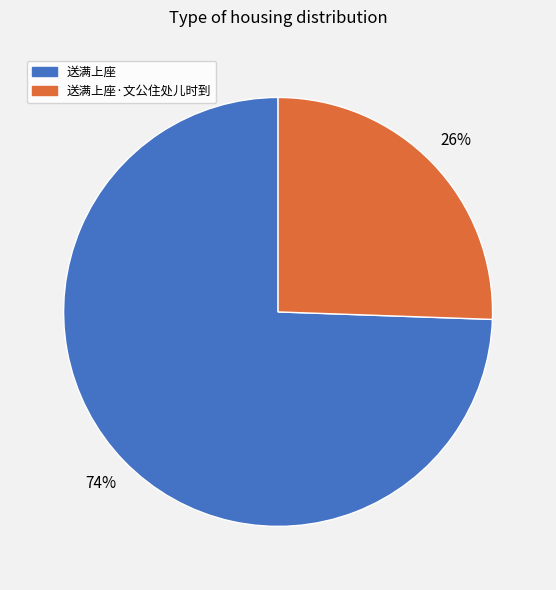

Is there any slice that represents more than half of the pie?

Yes